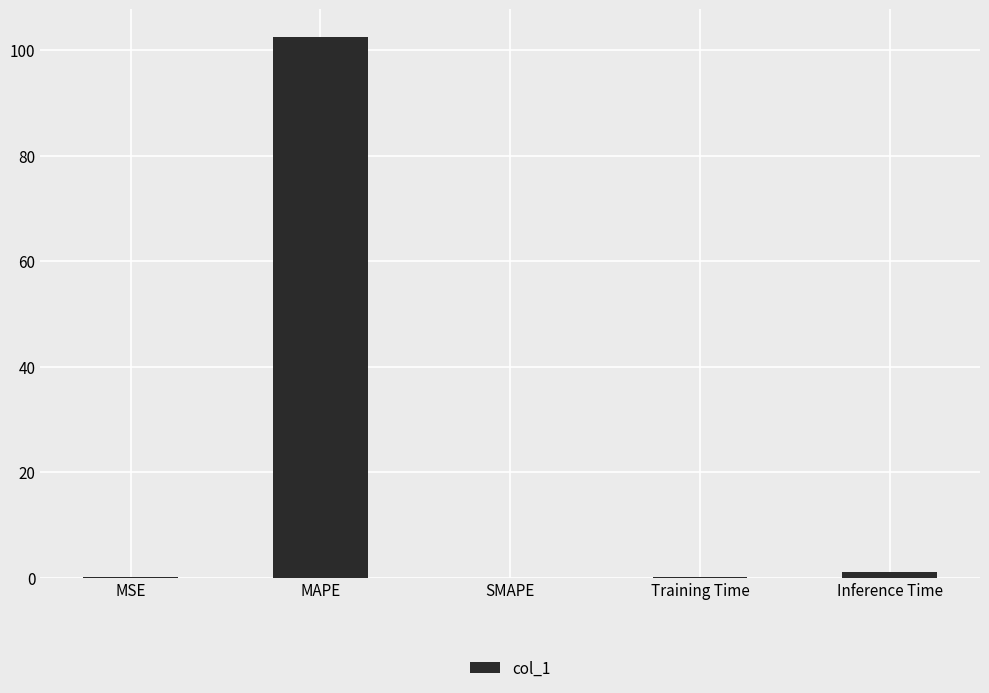

Which label corresponds to the largest value in the chart?

MAPE